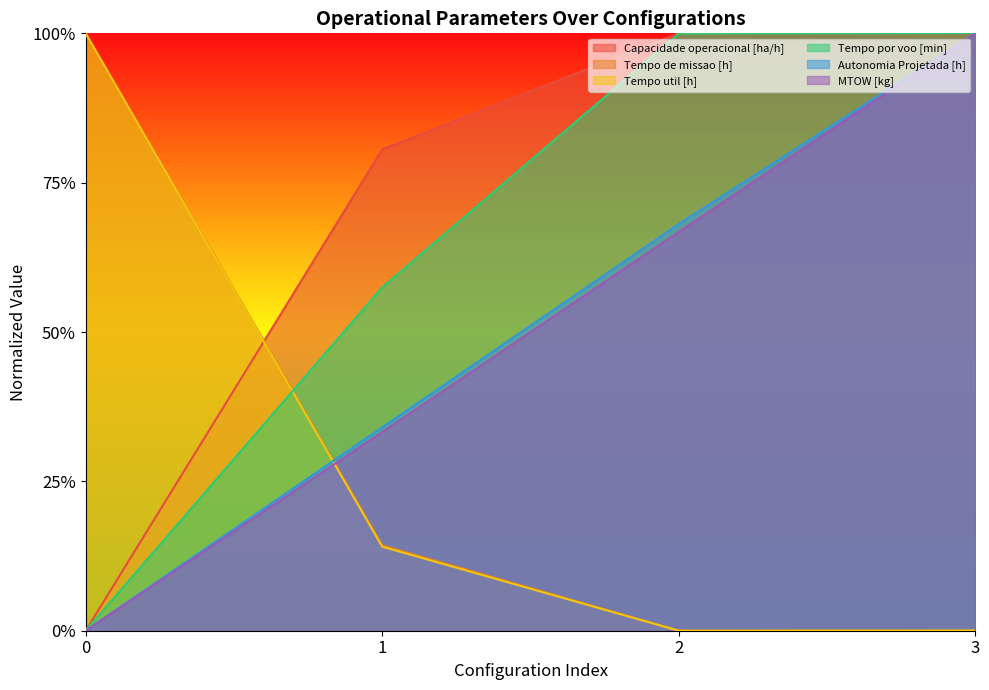

True or false: Tempo de missao [h] and Tempo por voo [min] intersect in this chart.

True